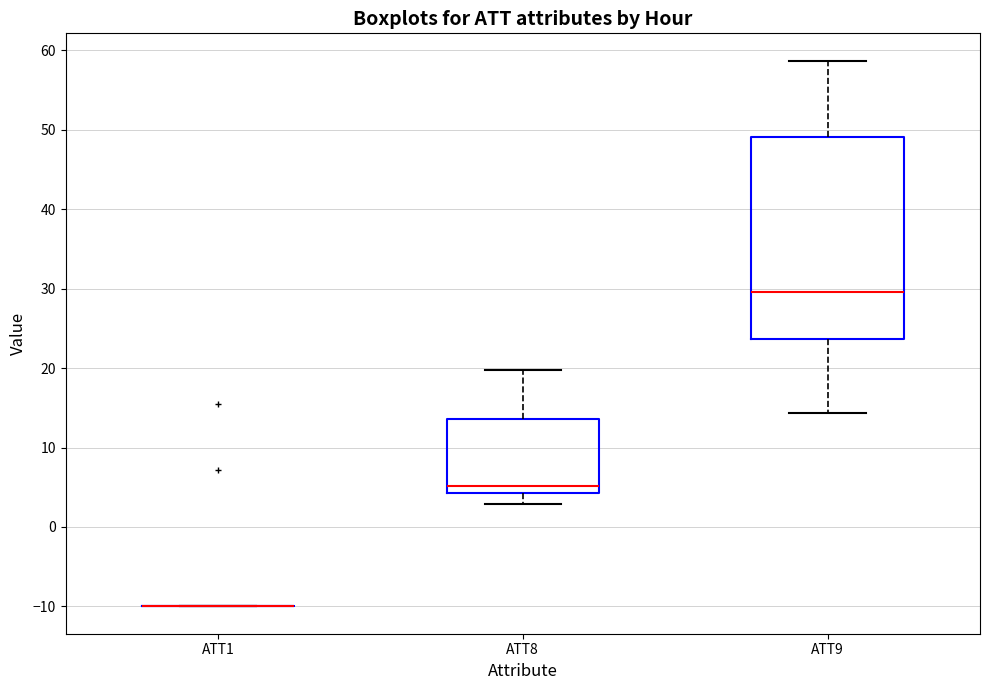

Comparing the boxes themselves (not the whiskers), which one is the tallest?

ATT9